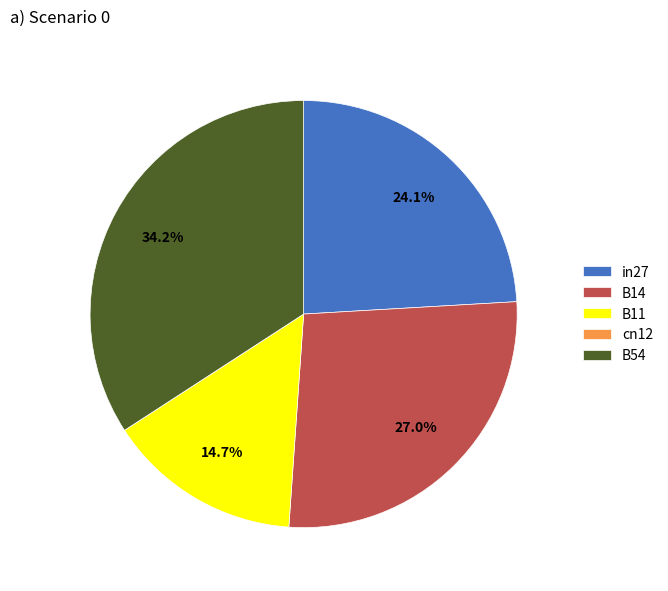

The B14 slice represents 37% of the pie. True or false?

False